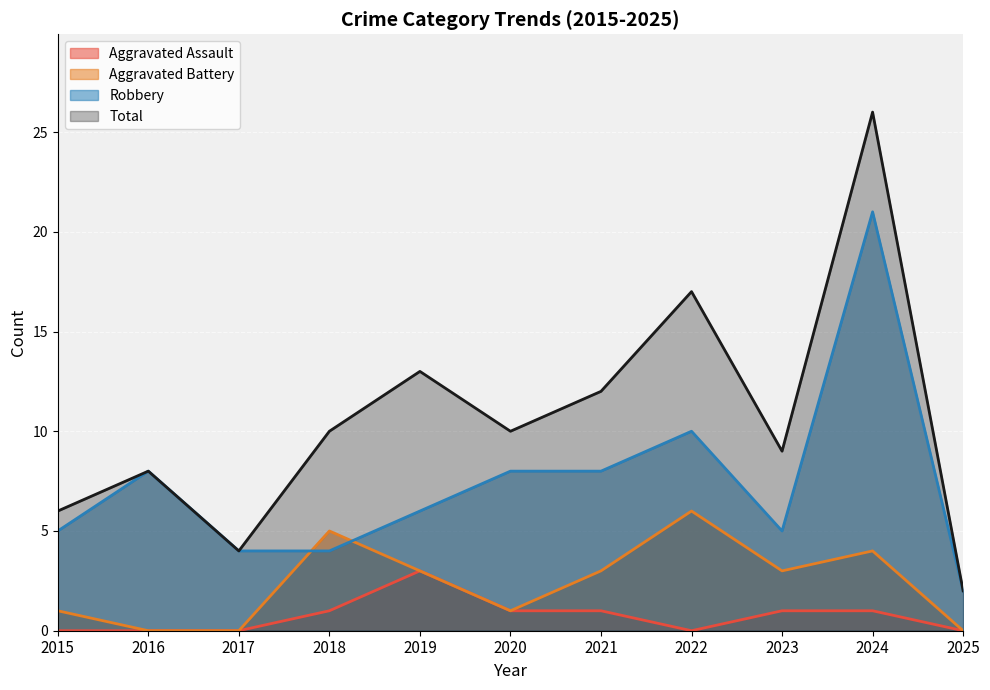

True or false: Aggravated Battery and Aggravated Assault intersect in this chart.

False